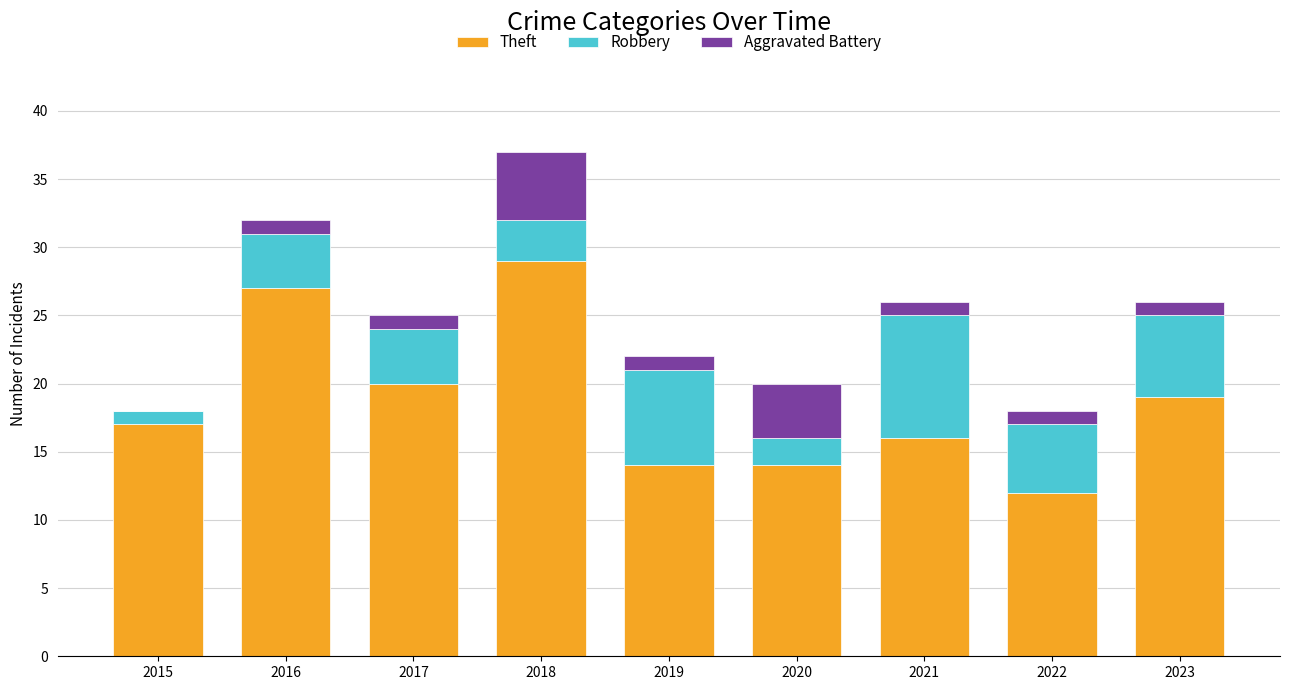

What is the average value of the Theft series?

19